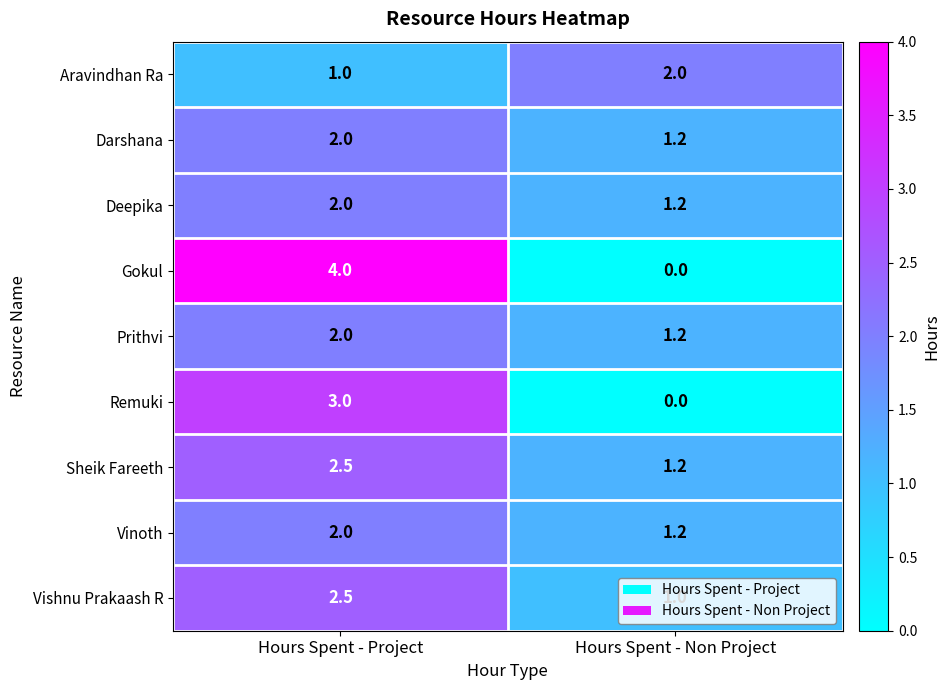

The Prithvi series shows 2.9 at Hours Spent - Project. True or false?

False